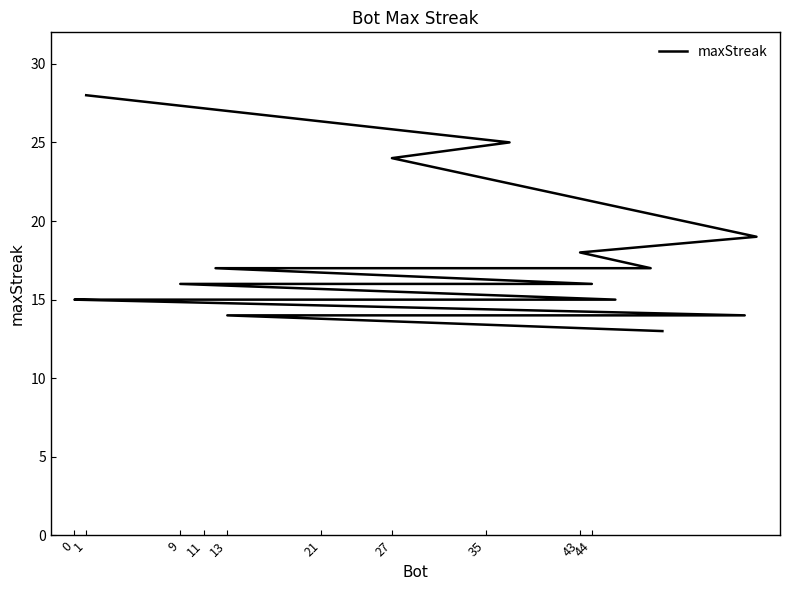

How many values are below 16?

9